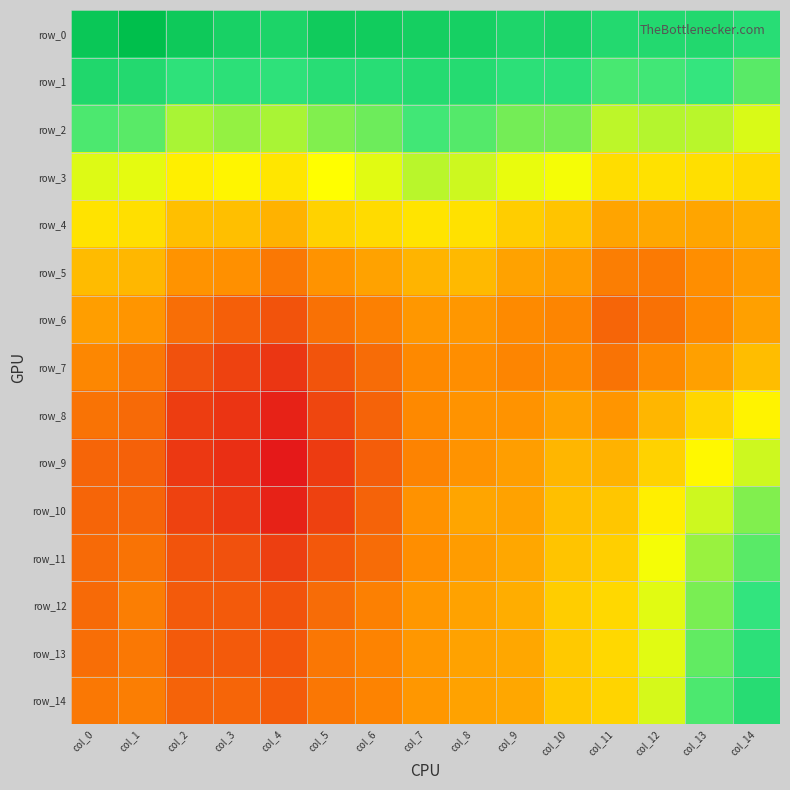

Which series has the largest total across all categories?

row_0